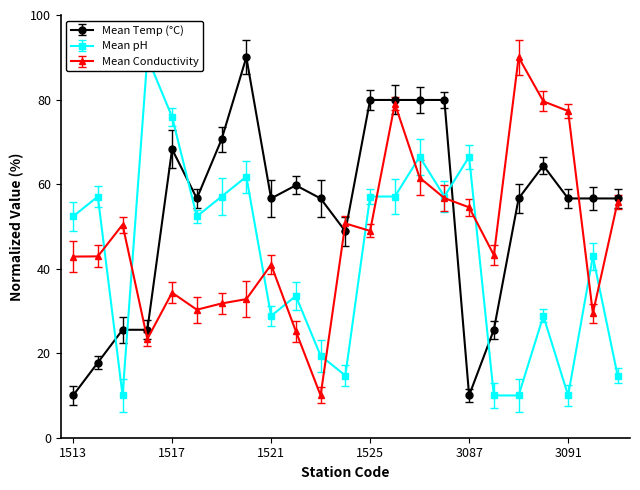

True or false: Mean Temp (°C) and Mean pH intersect in this chart.

True